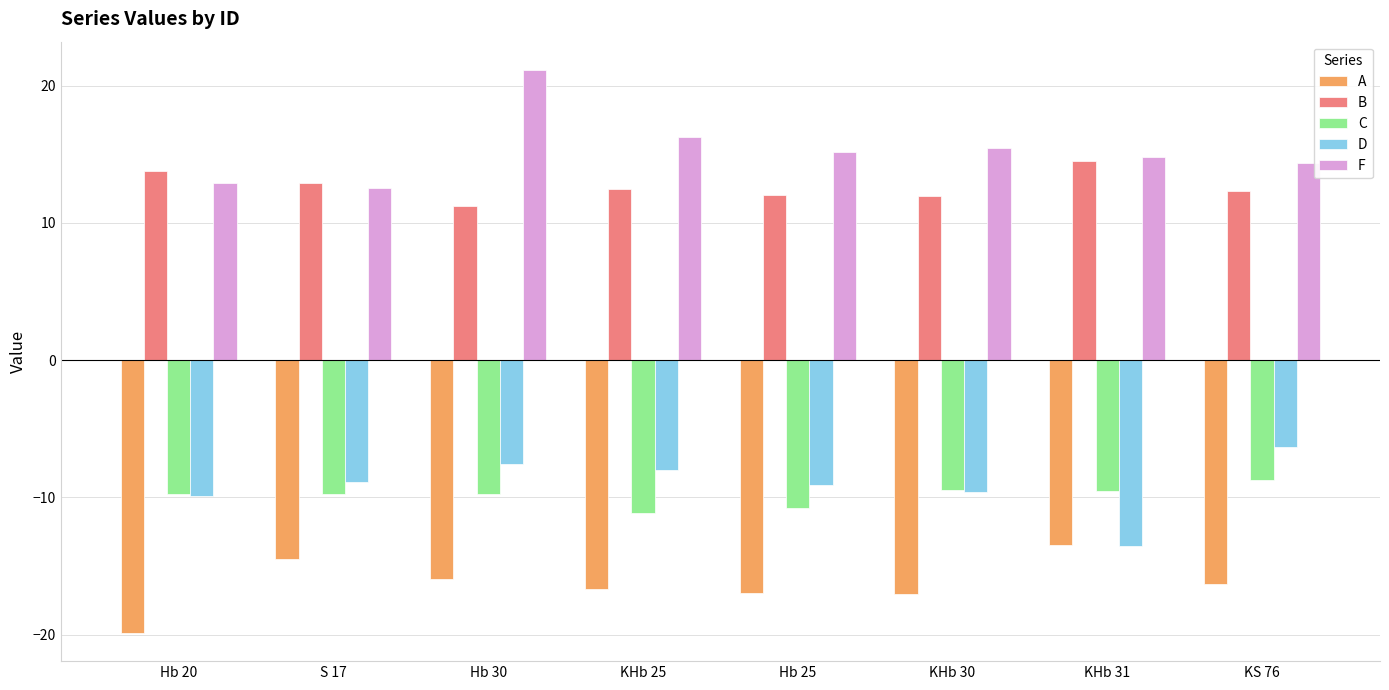

Is the value of A at S 17 greater than the value of B at KHb 31?

No